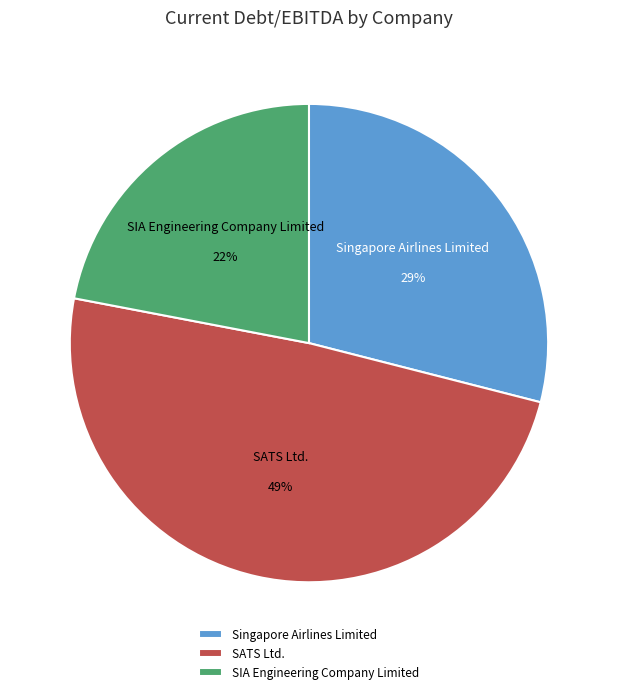

Which category has the smallest portion of the pie?

SIA Engineering Company Limited